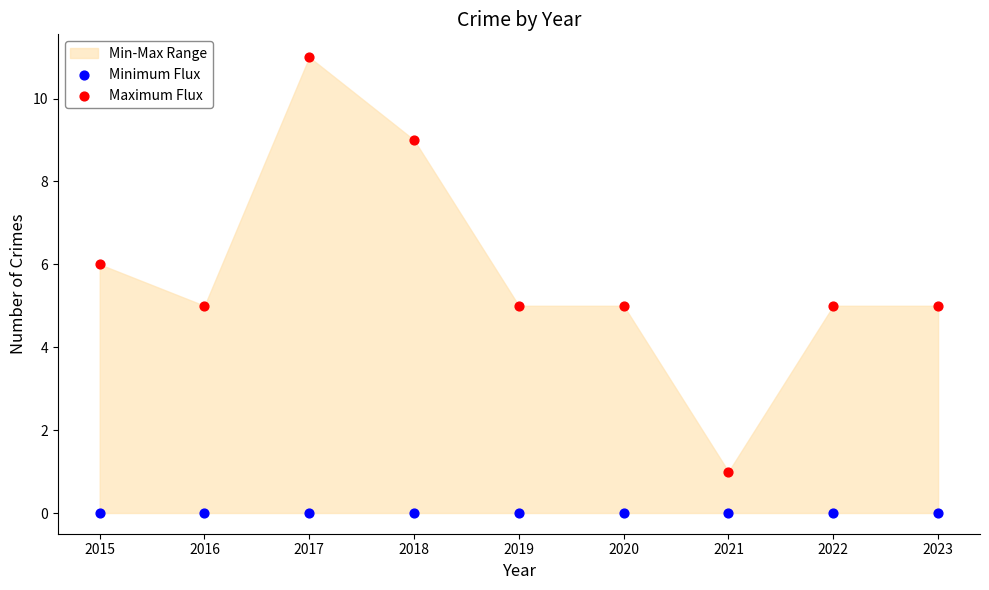

Which series contains the highest Y value?

Maximum Flux